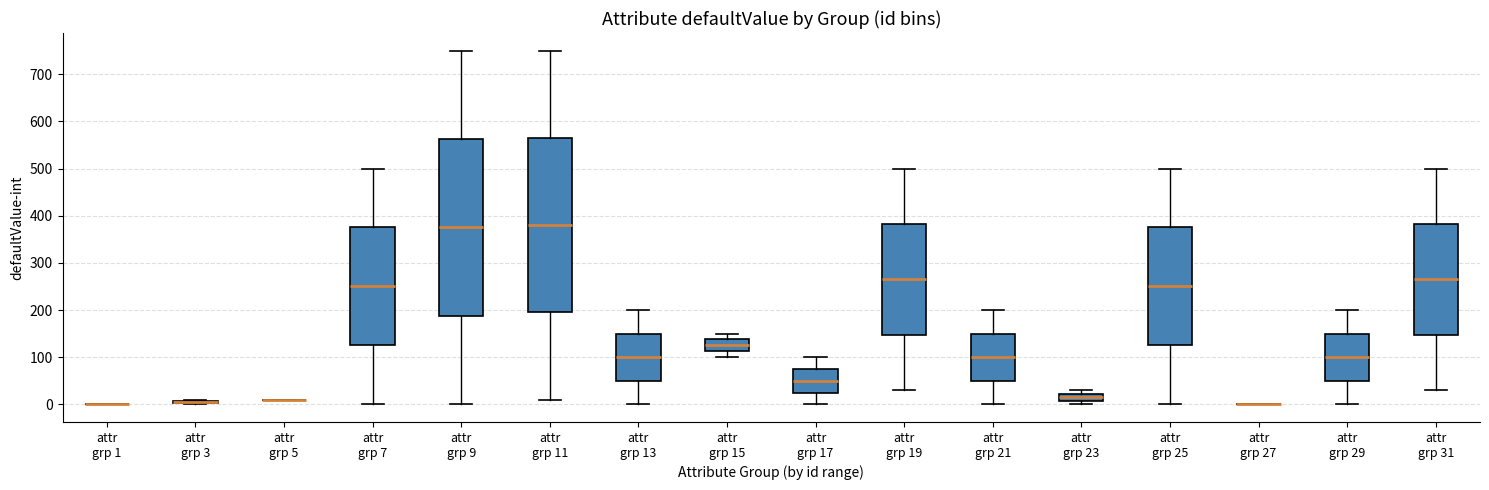

Where is the upper edge of the box for attr grp 23 on the y-axis? The values are not printed on the chart, so give them approximately, as read against the axis.

20